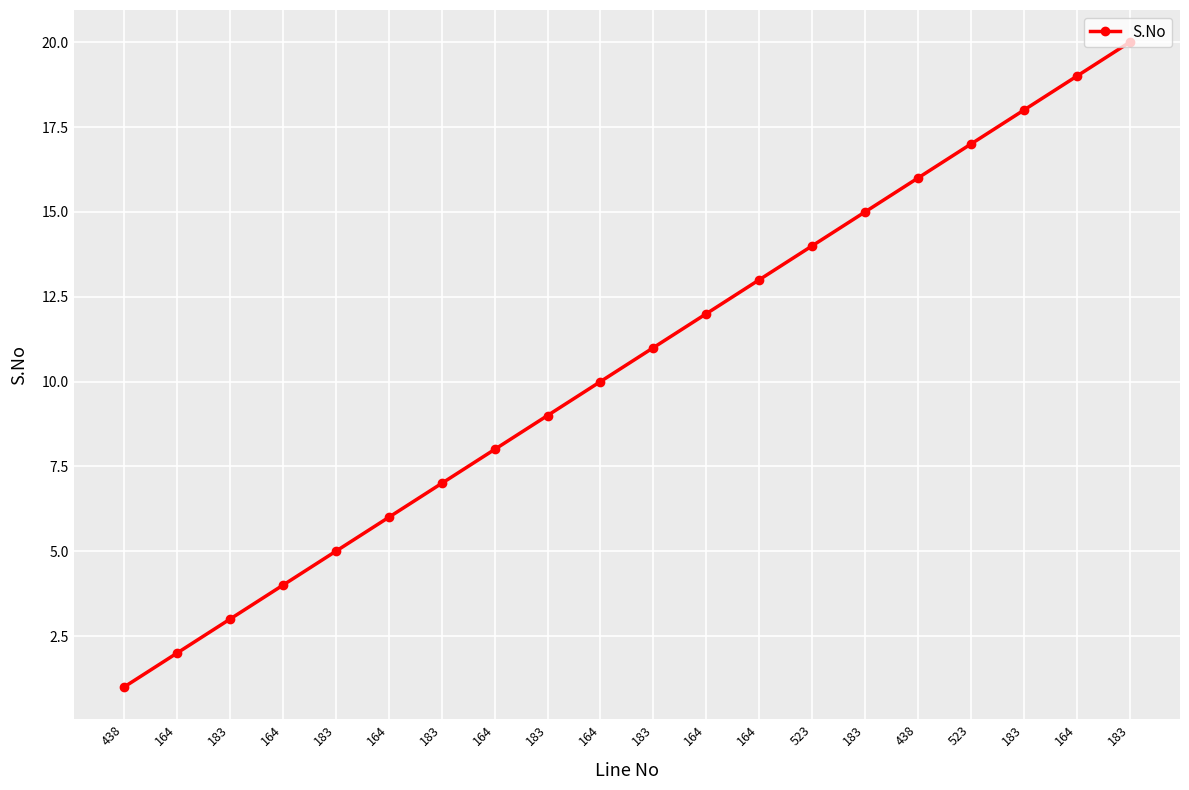

List the labels in order of value, largest first.

183, 164, 183, 523, 438, 183, 523, 164, 164, 183, 164, 183, 164, 183, 164, 183, 164, 183, 164, 438